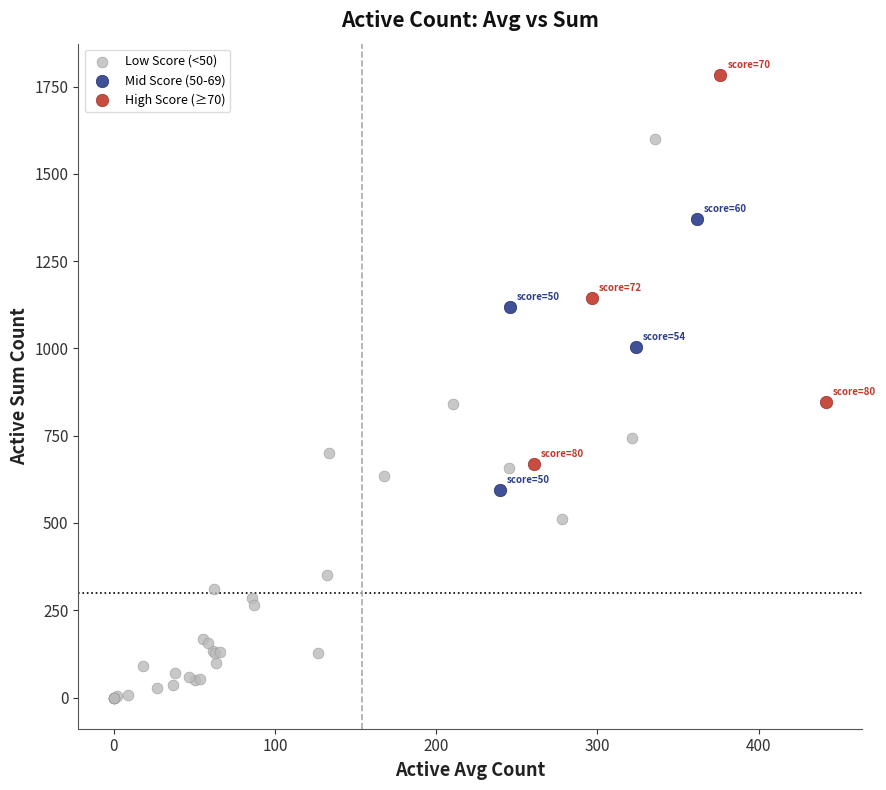

Which series reaches the minimum Y coordinate?

Low Score (<50)